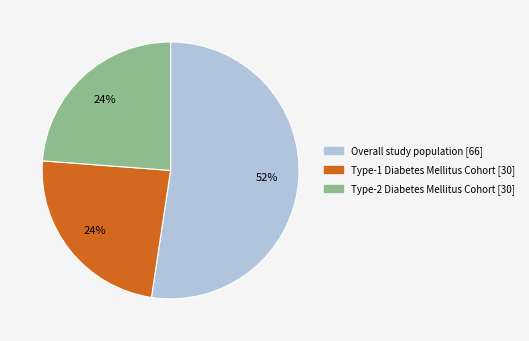

Do Type-1 Diabetes Mellitus Cohort and Type-2 Diabetes Mellitus Cohort together represent more than half of the pie?

No